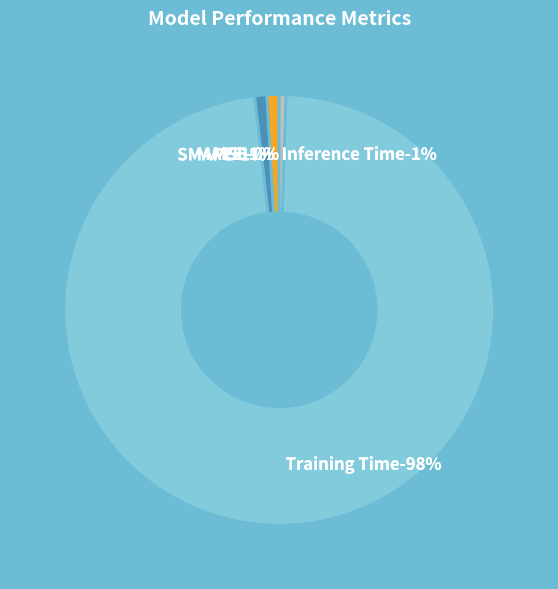

True or false: MSE accounts for 0% of the total.

True